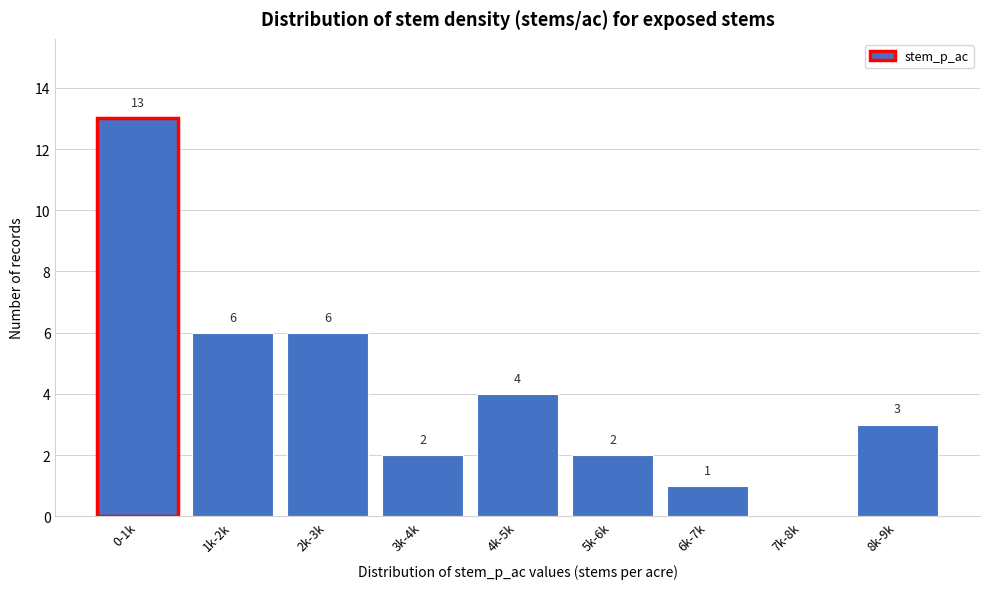

Reading left to right, what are all the values shown in this chart?

0-1k=13	1k-2k=6	2k-3k=6	3k-4k=2	4k-5k=4	5k-6k=2	6k-7k=1	7k-8k=0	8k-9k=3